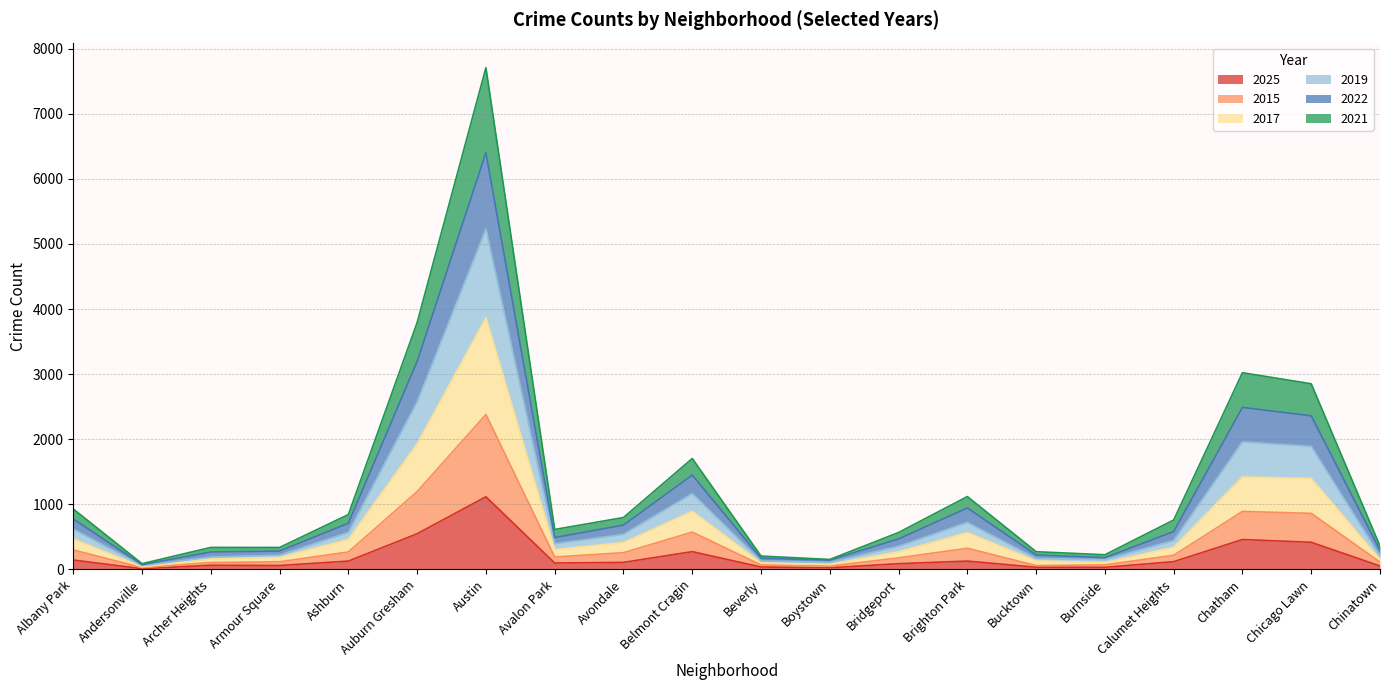

Which category has the highest value in the 2025 series?

Austin